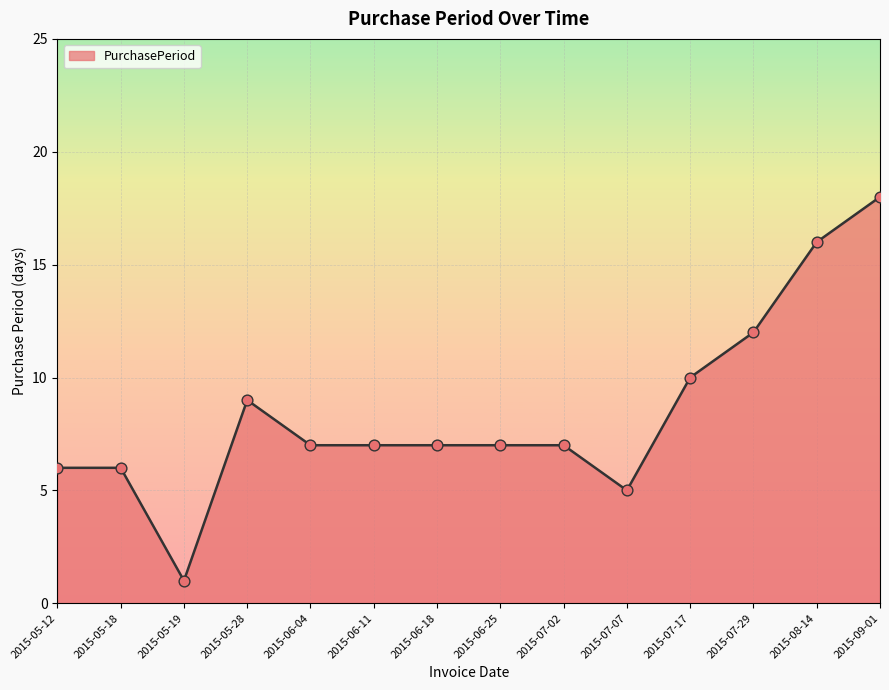

What is the change in value from 2015-07-02 to 2015-07-29?

+5